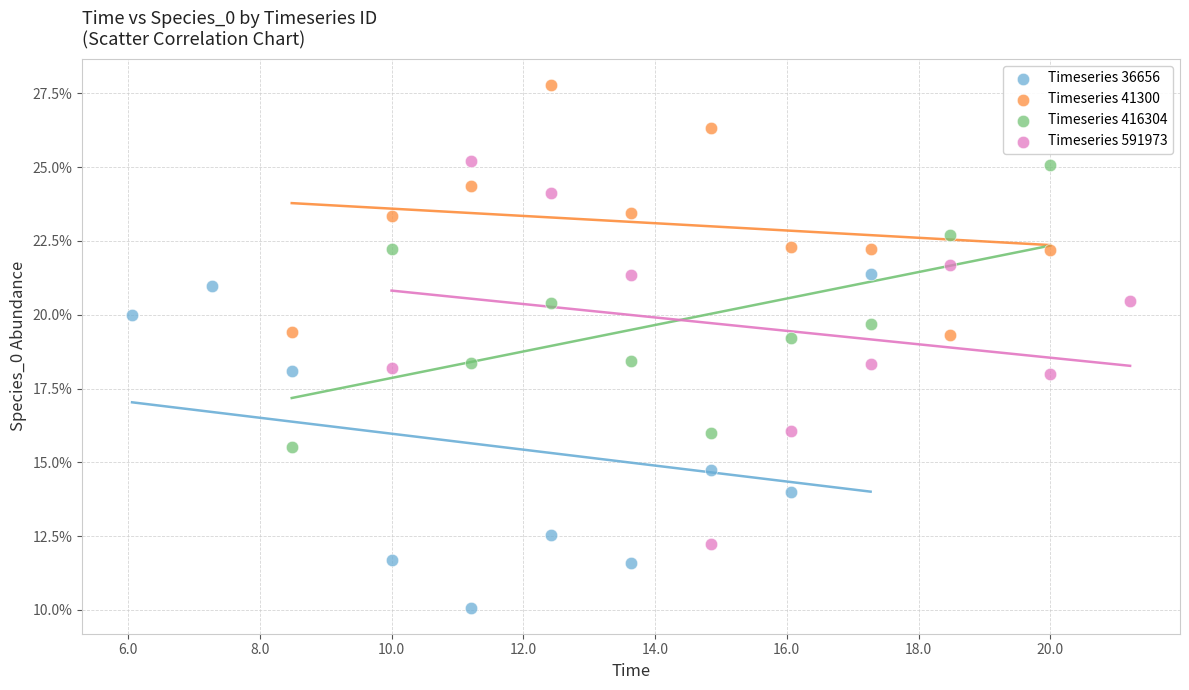

Which series contains the highest Y value?

Timeseries 41300